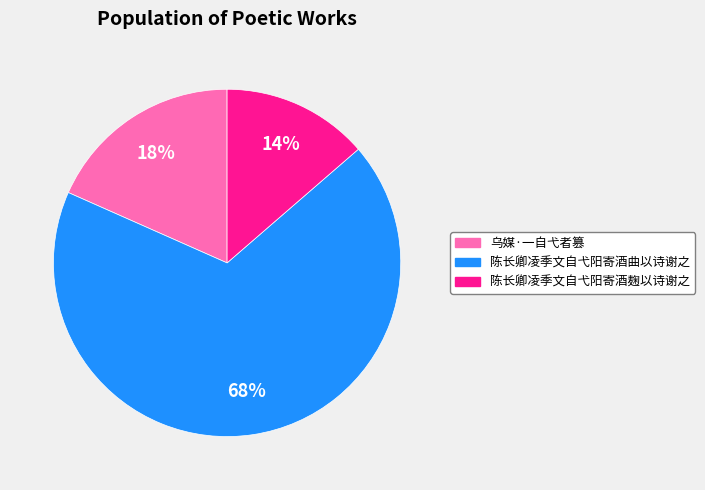

Does 乌媒·一自弋者篡 account for over 50% of the chart?

No